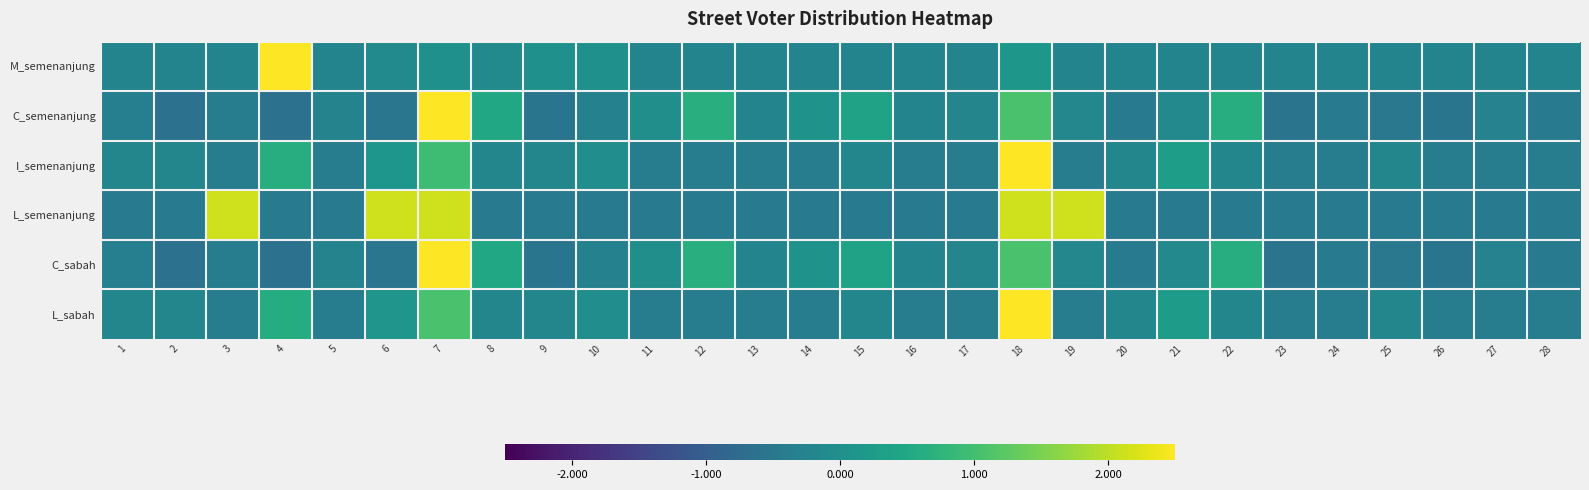

At 12, list the series in order from largest to smallest.

C_semenanjung, C_sabah, M_semenanjung, L_sabah, I_semenanjung, L_semenanjung